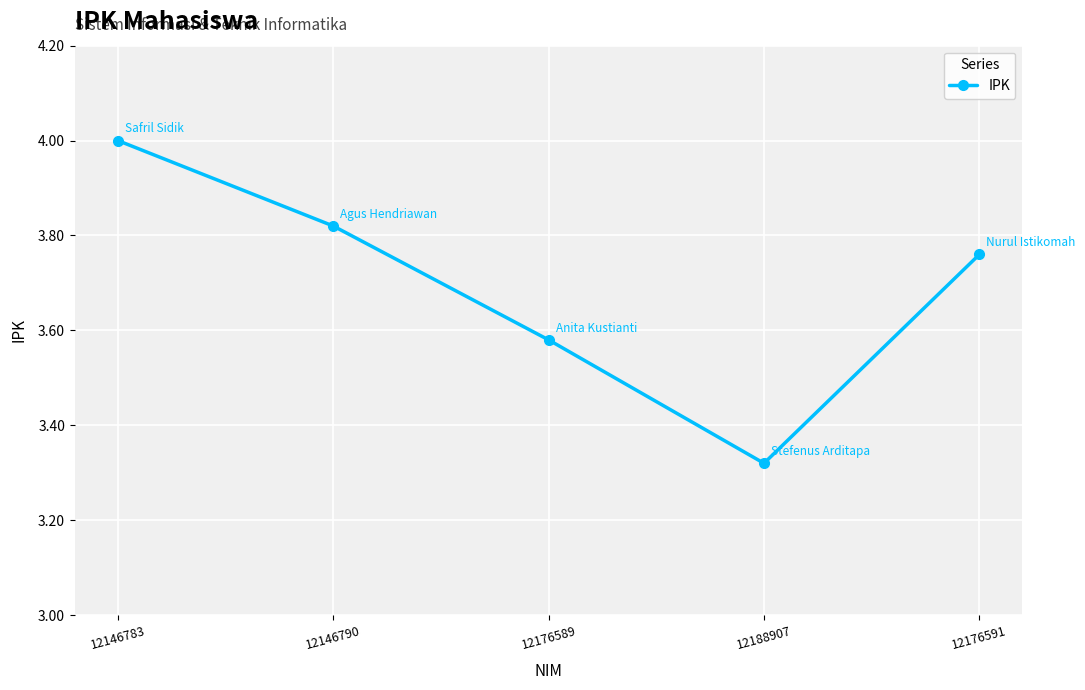

List the labels in order of value, smallest first.

12188907, 12176589, 12176591, 12146790, 12146783